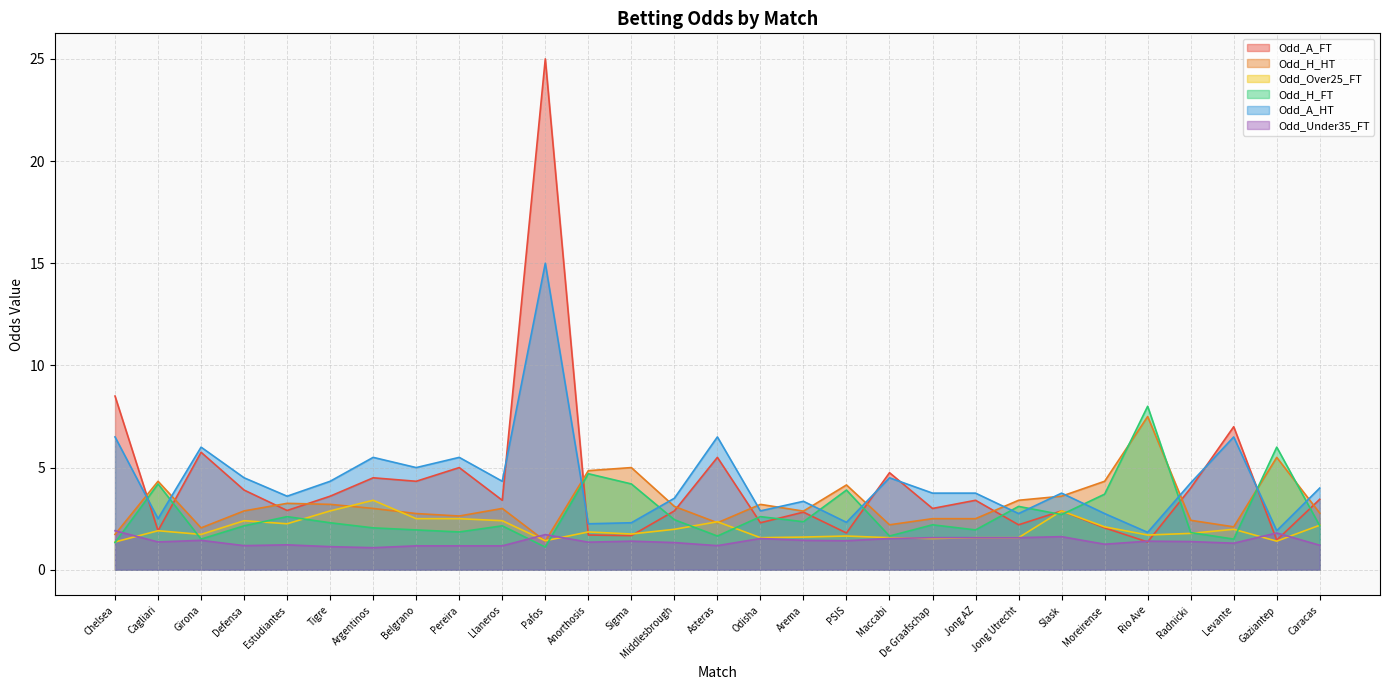

How many lines are shown in the chart?

6